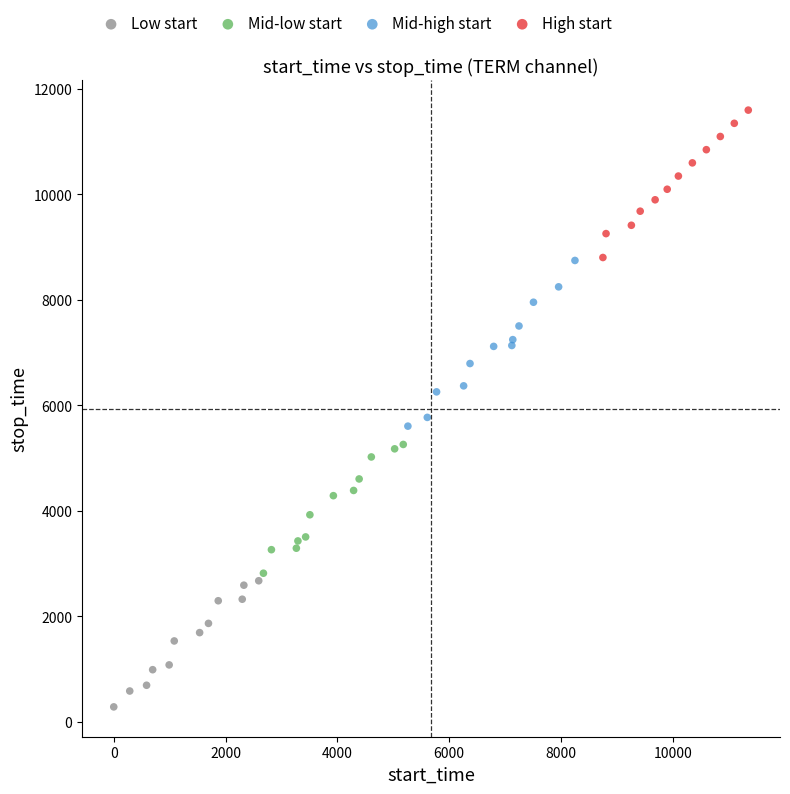

Which series has the largest Y range (max minus min)?

Mid-high start